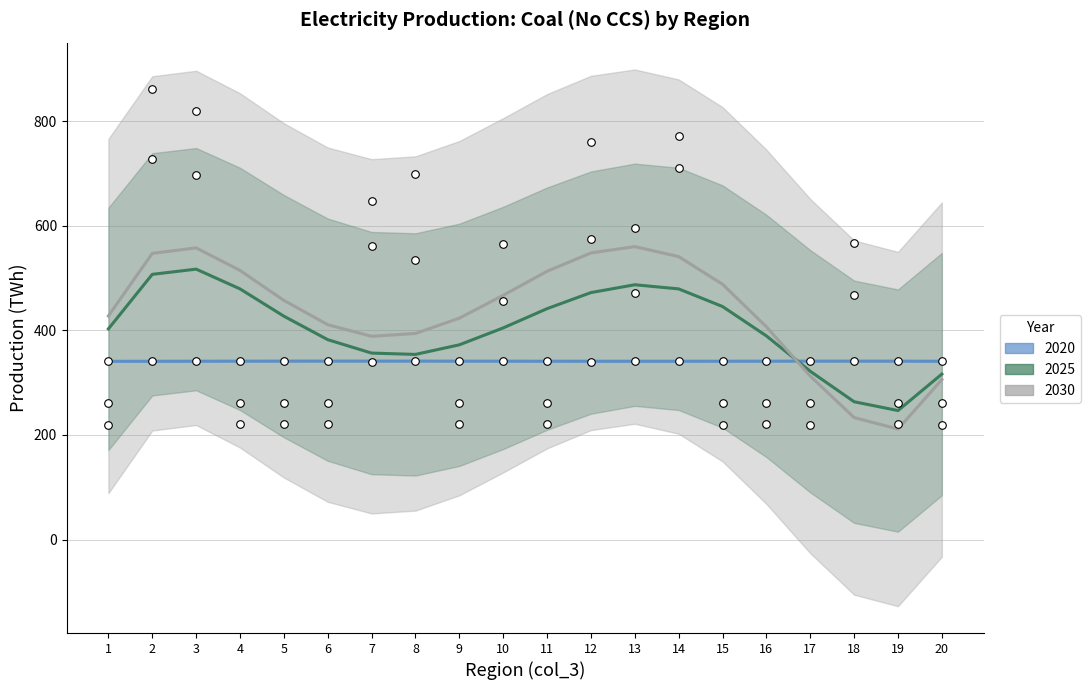

What are all the series names shown in the legend?

2020, 2025, 2030